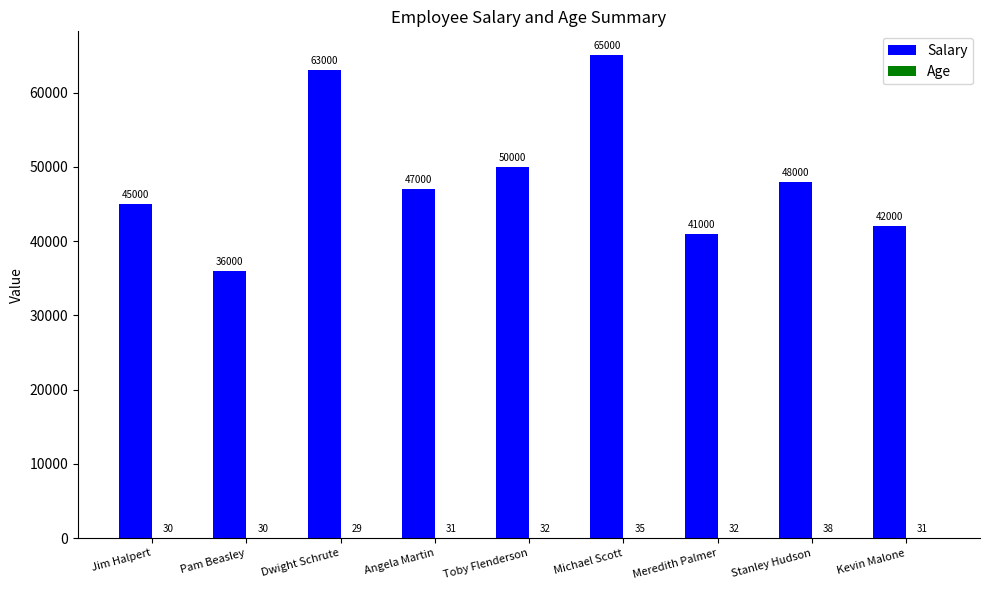

What is the sum of all Salary values?

437000